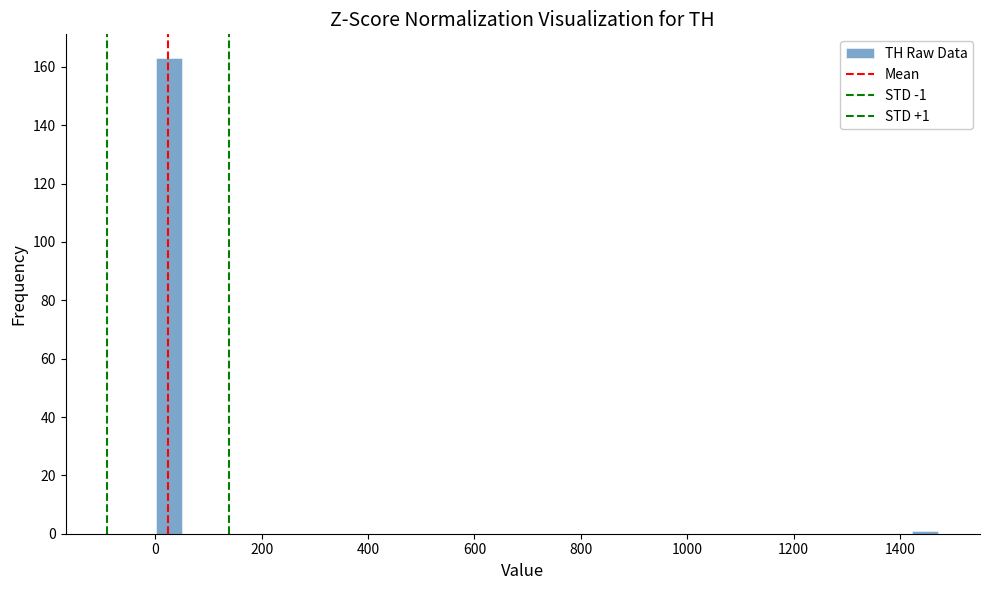

Read against the x-axis, roughly where is the centre of the tallest bar?

20